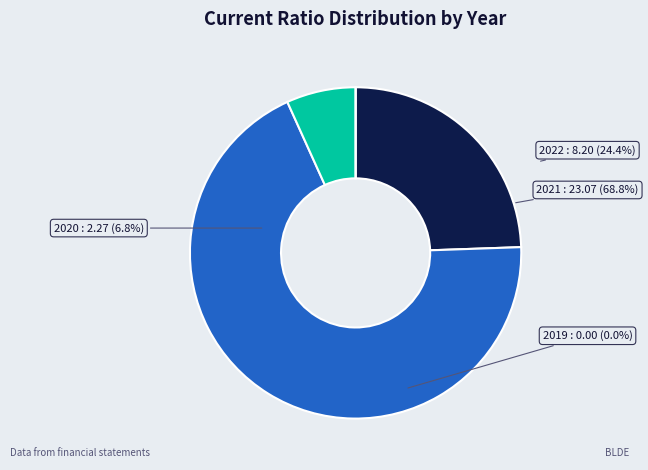

Is there any slice that represents more than half of the pie?

Yes